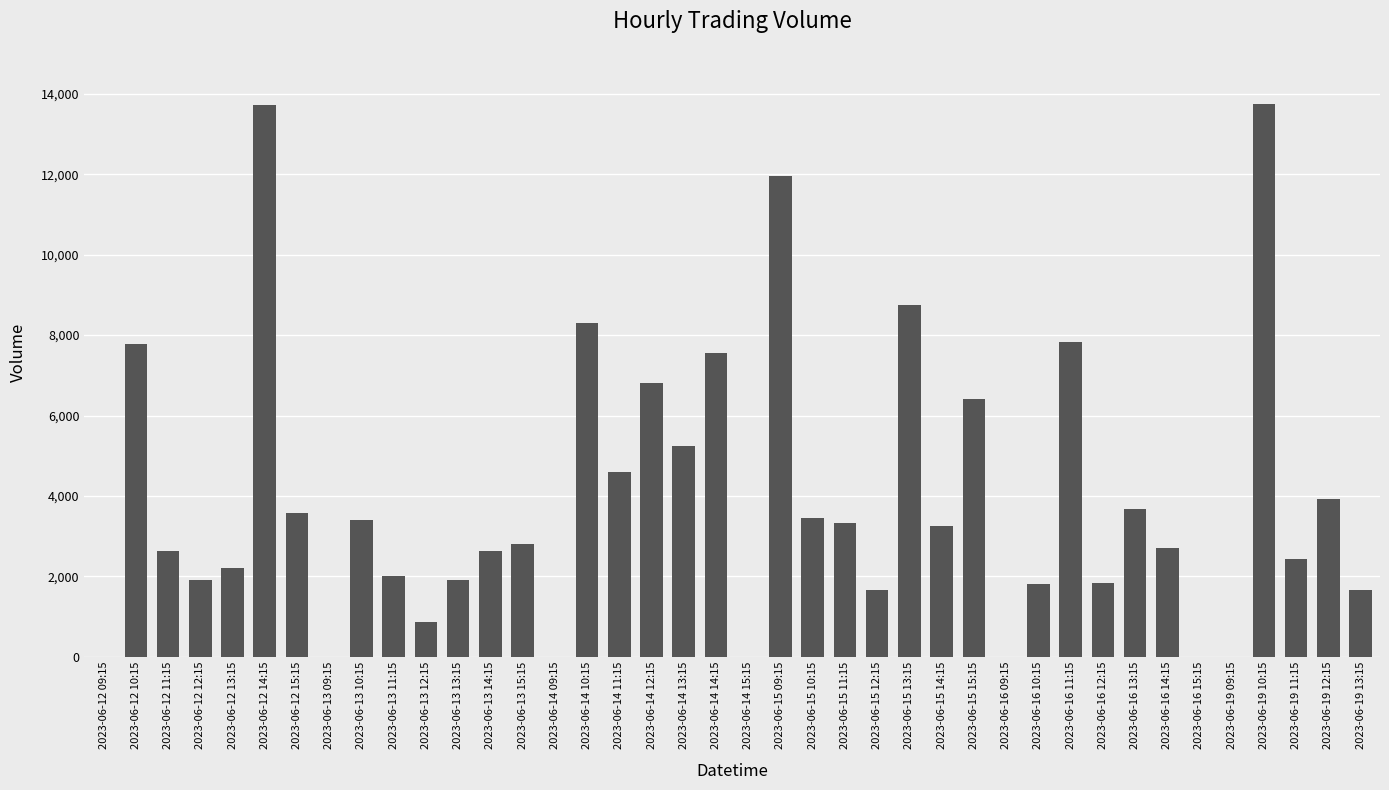

How many categories are shown in the chart?

40